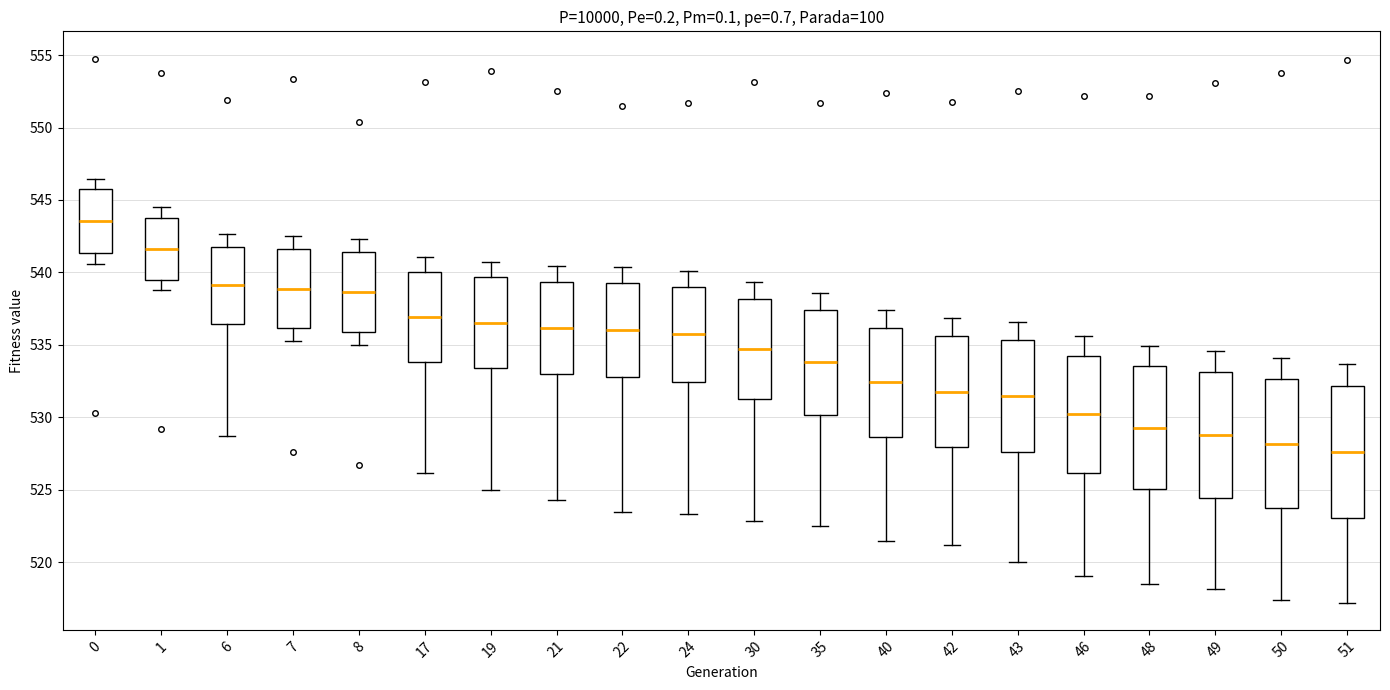

Where does the lower whisker of the box at x = 46 end on the y-axis? The values are not printed on the chart, so give them approximately, as read against the axis.

519.0